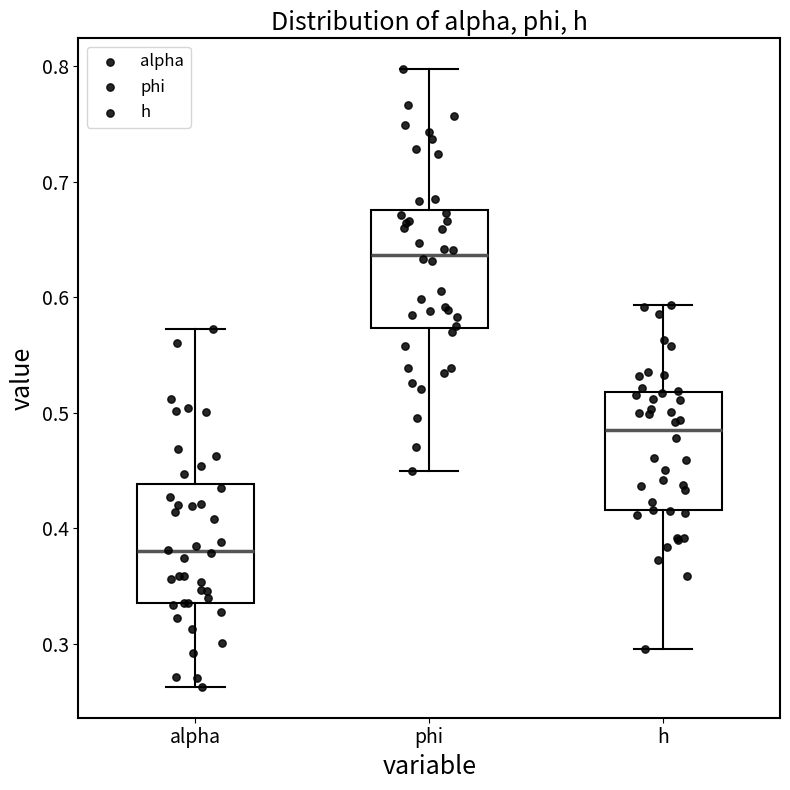

Reading left to right, transcribe this box plot: for each box, give where its median line is, the range the box spans, and where its two whiskers end, as read against the y-axis. The values are not printed on the chart, so give them approximately, as read against the axis.

alpha: median 0.38, box 0.34 to 0.44, whiskers 0.26 to 0.57
phi: median 0.64, box 0.57 to 0.68, whiskers 0.45 to 0.80
h: median 0.49, box 0.42 to 0.52, whiskers 0.30 to 0.59